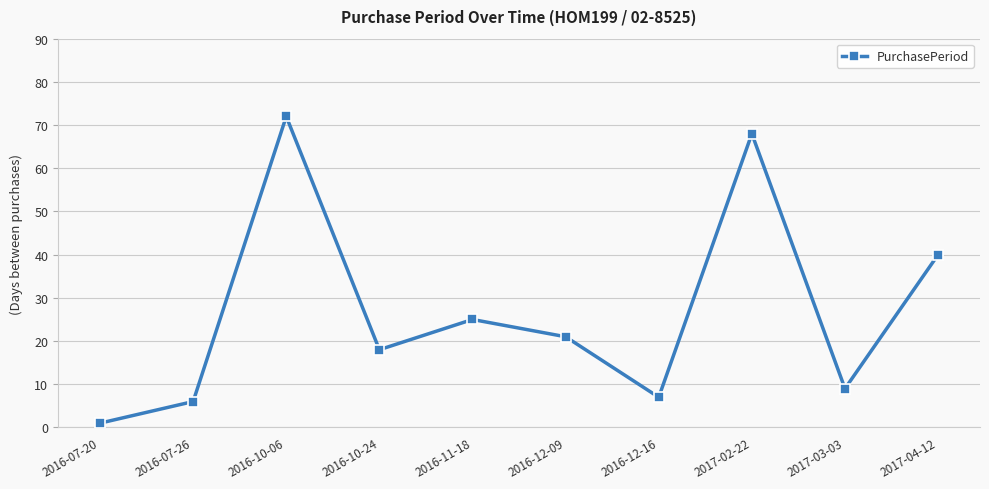

How many lines are shown in the chart?

1